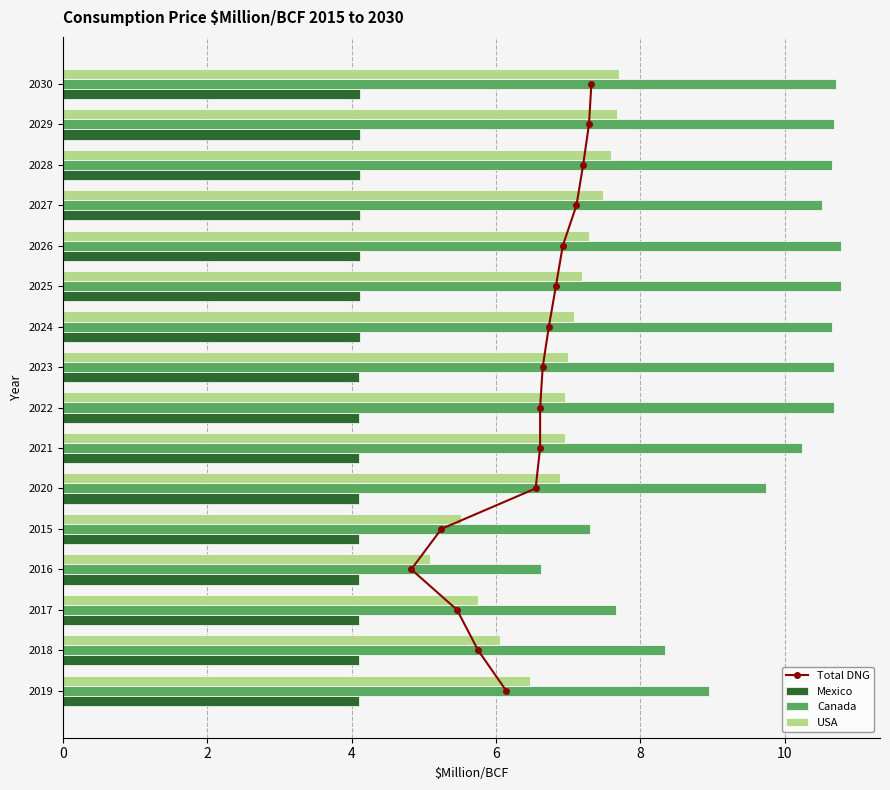

What is the highest value of the Mexico series?

4.1